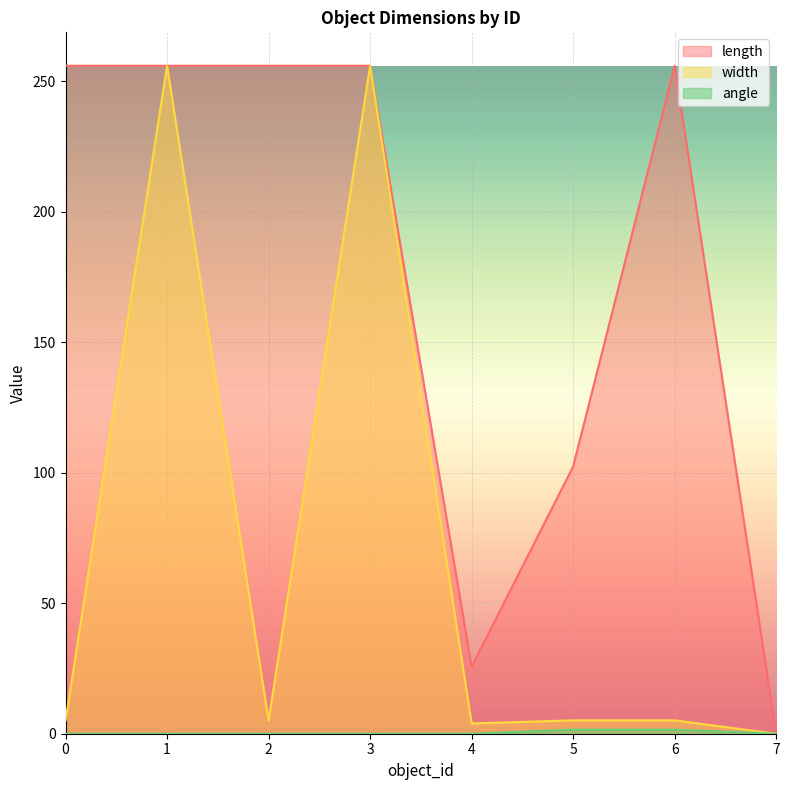

How many values in angle are above zero?

3